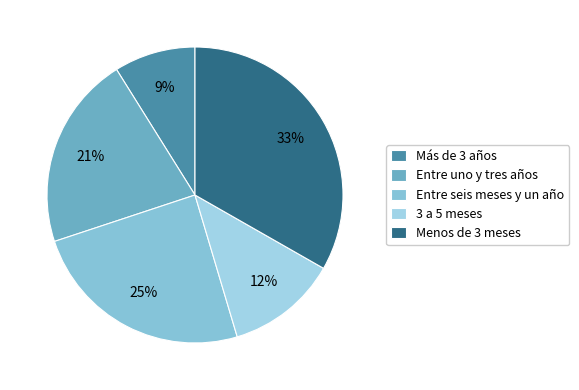

Is there any slice that represents more than half of the pie?

No